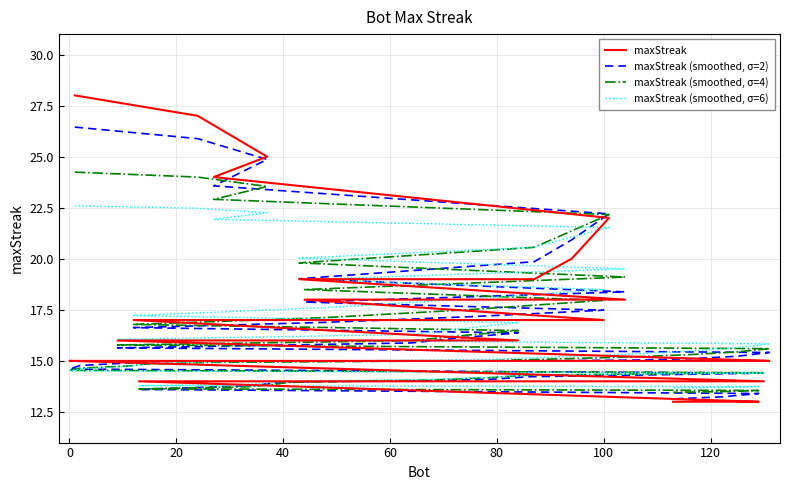

What is the value of the maxStreak point at the 10th from the left?

18.0